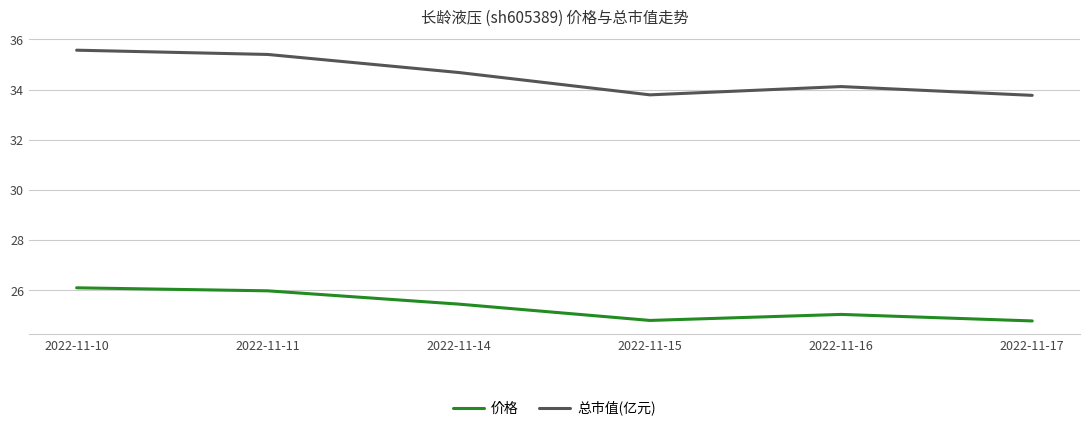

What is the maximum value for 总市值(亿元)?

35.6